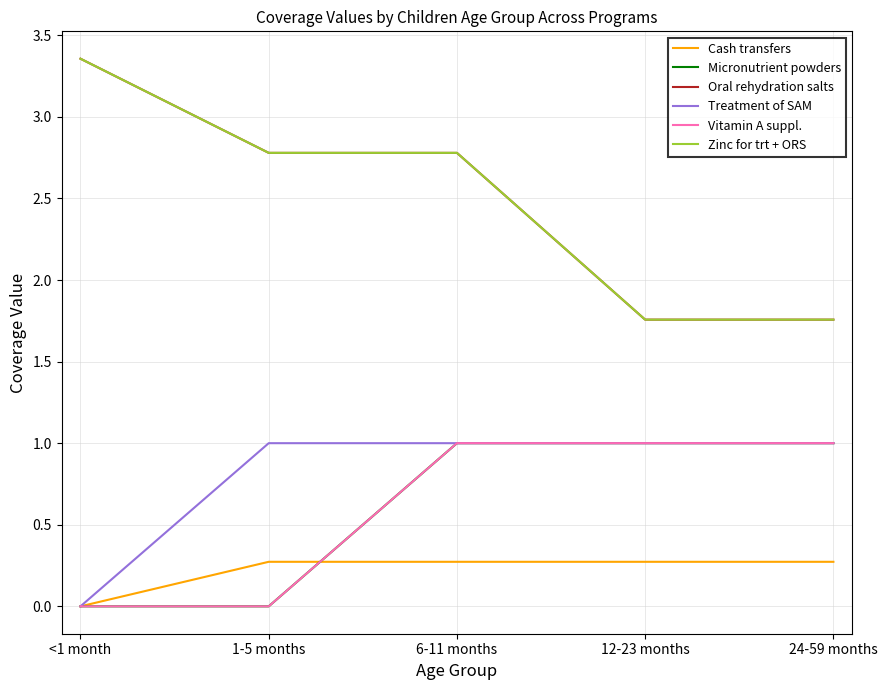

At which category is the sum across all series the highest?

6-11 months